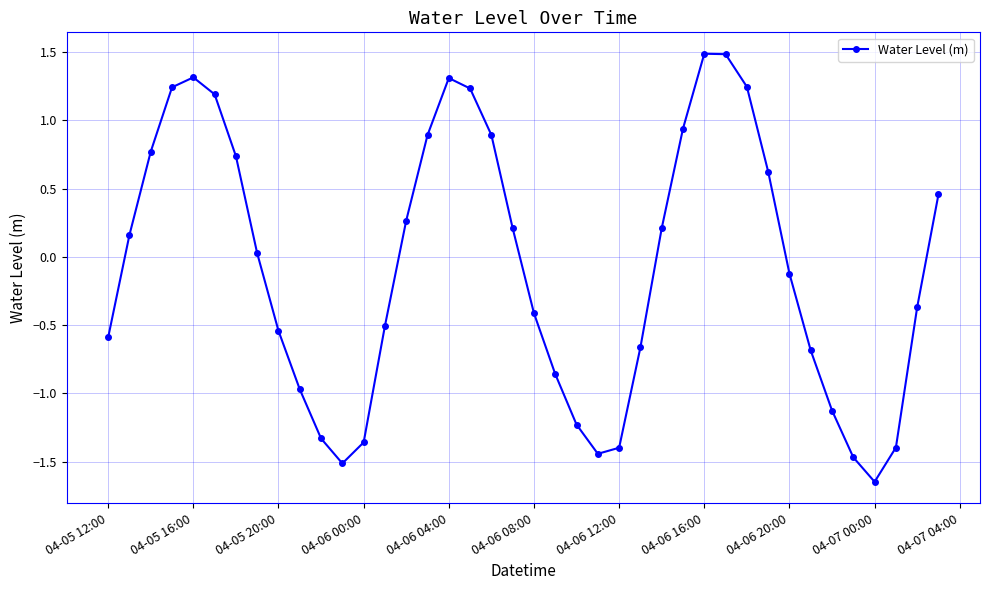

True or false: the data has more than 0 interior local peaks.

True